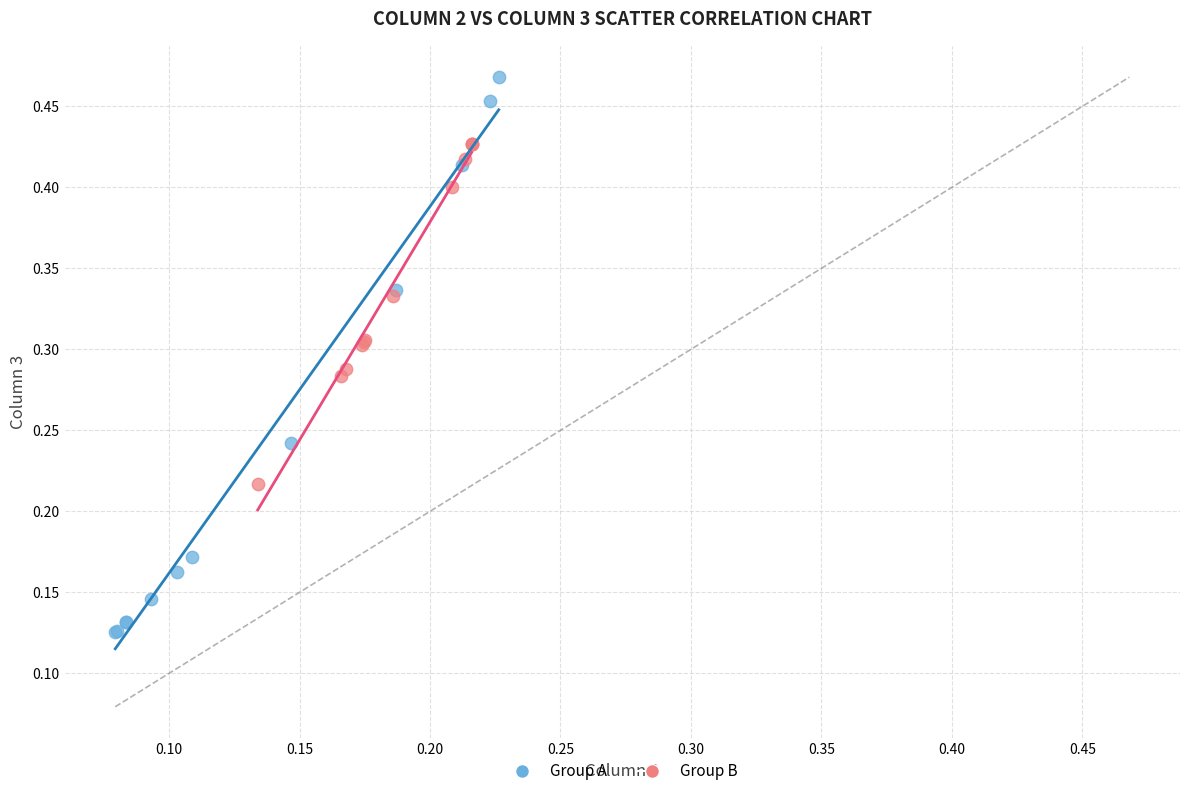

Which series contains the lowest Y value?

Group A